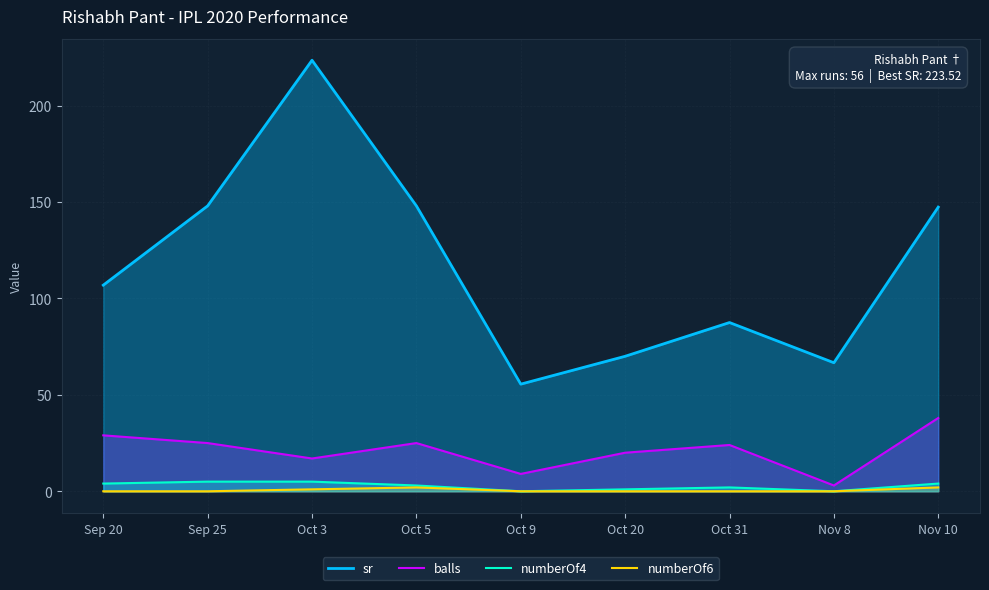

Rank the series at Oct 9 from highest to lowest value.

sr, balls, numberOf4, numberOf6